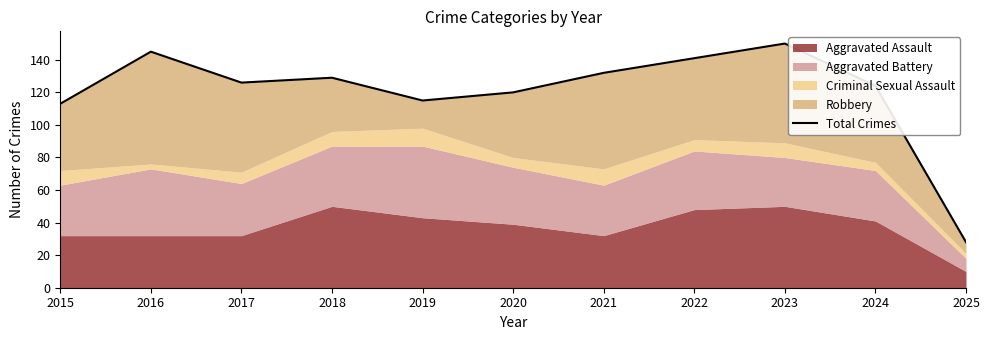

Which label corresponds to the largest value in the chart?

2023